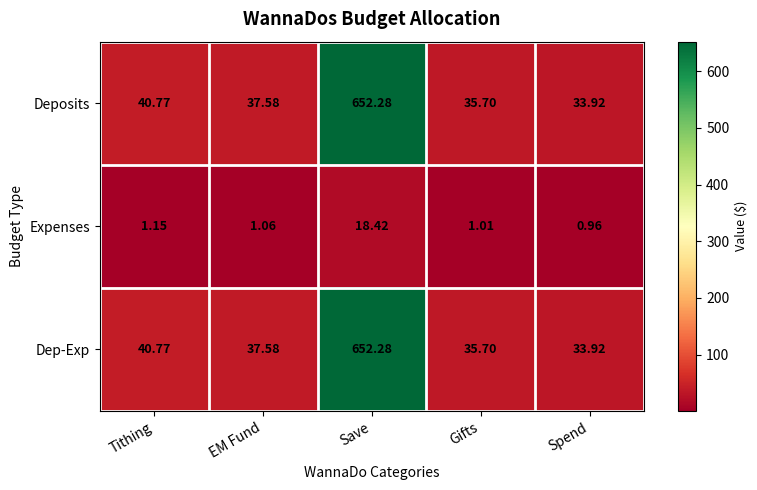

How many data points in Deposits are less than 37?

2